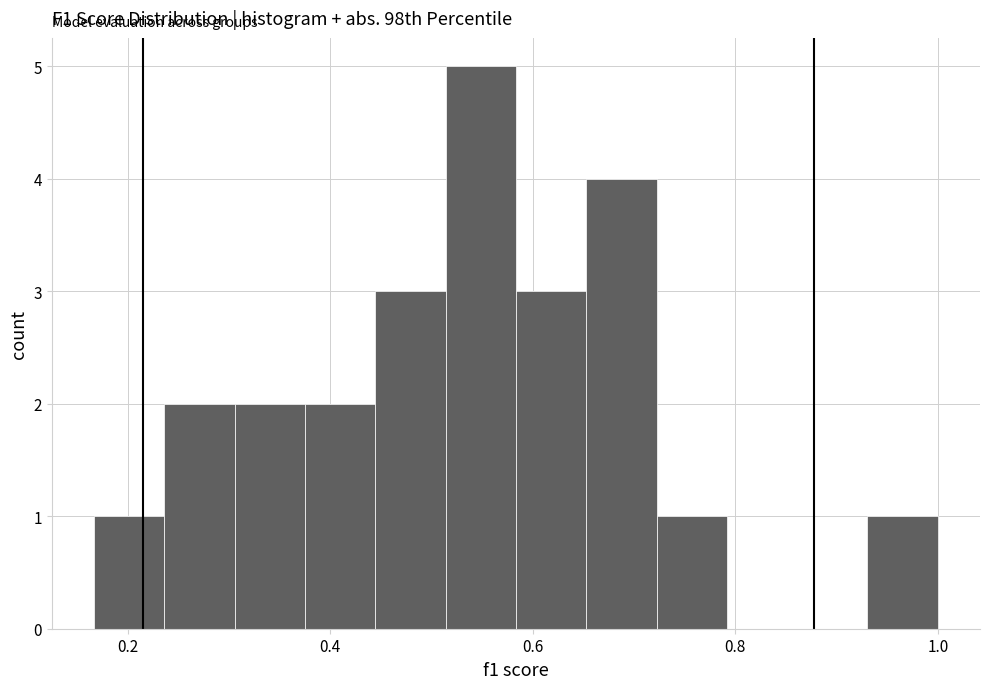

Around what value on the x-axis is the tallest bar? Give the approximate position of its centre, as read against the axis.

0.54